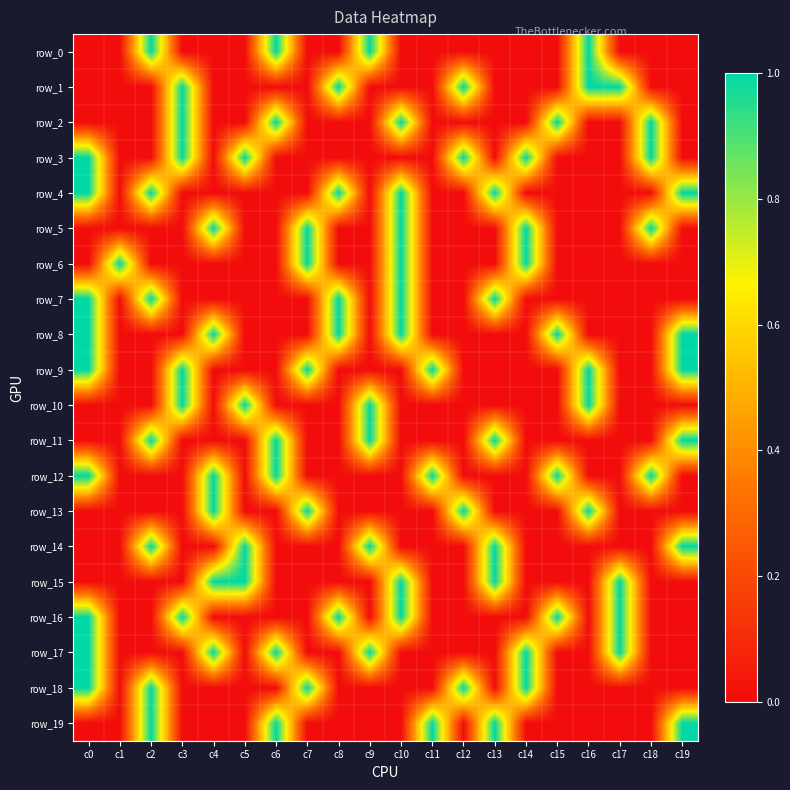

Which series has the largest total across all categories?

row_3